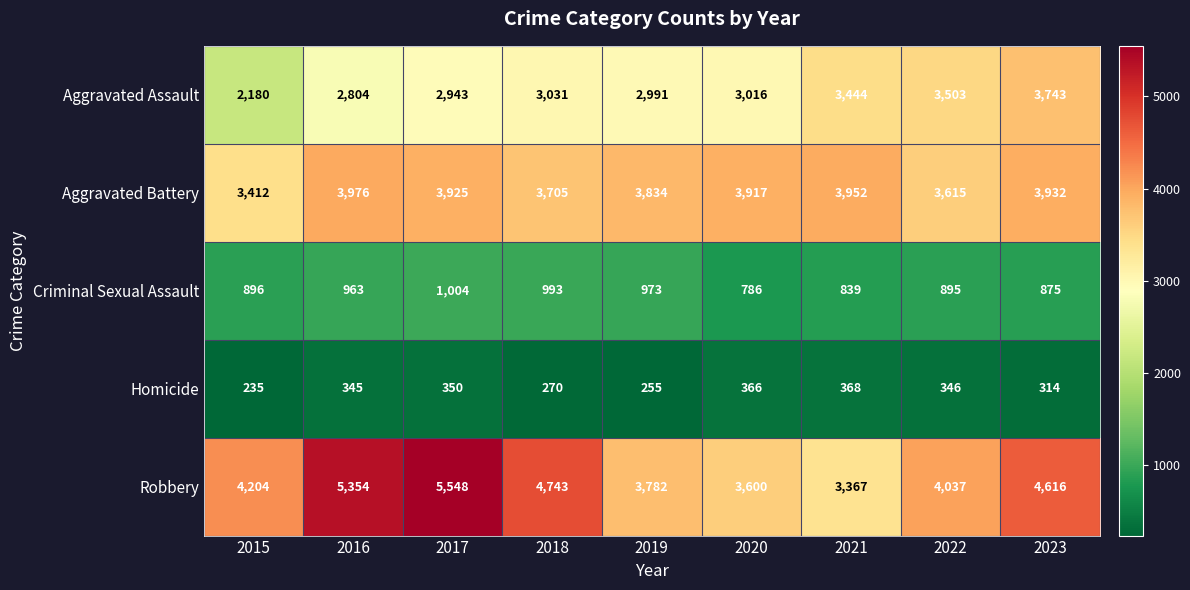

At which category is the sum across all series the highest?

2017